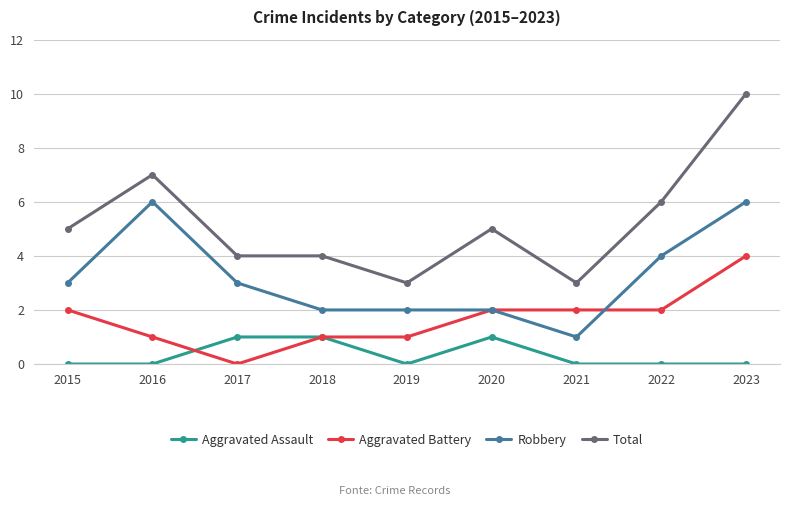

Reading right to left, list all the values displayed in this chart.

Aggravated Assault: 0	0	0	1	0	1	1	0	0
Aggravated Battery: 4	2	2	2	1	1	0	1	2
Robbery: 6	4	1	2	2	2	3	6	3
Total: 10	6	3	5	3	4	4	7	5